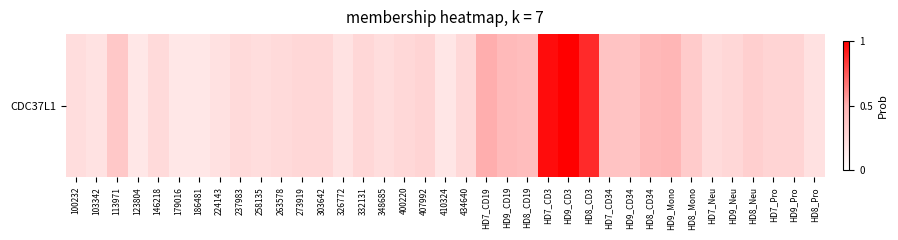

What is the change in value from HD9_Neu to HD9_Pro?

+0.9